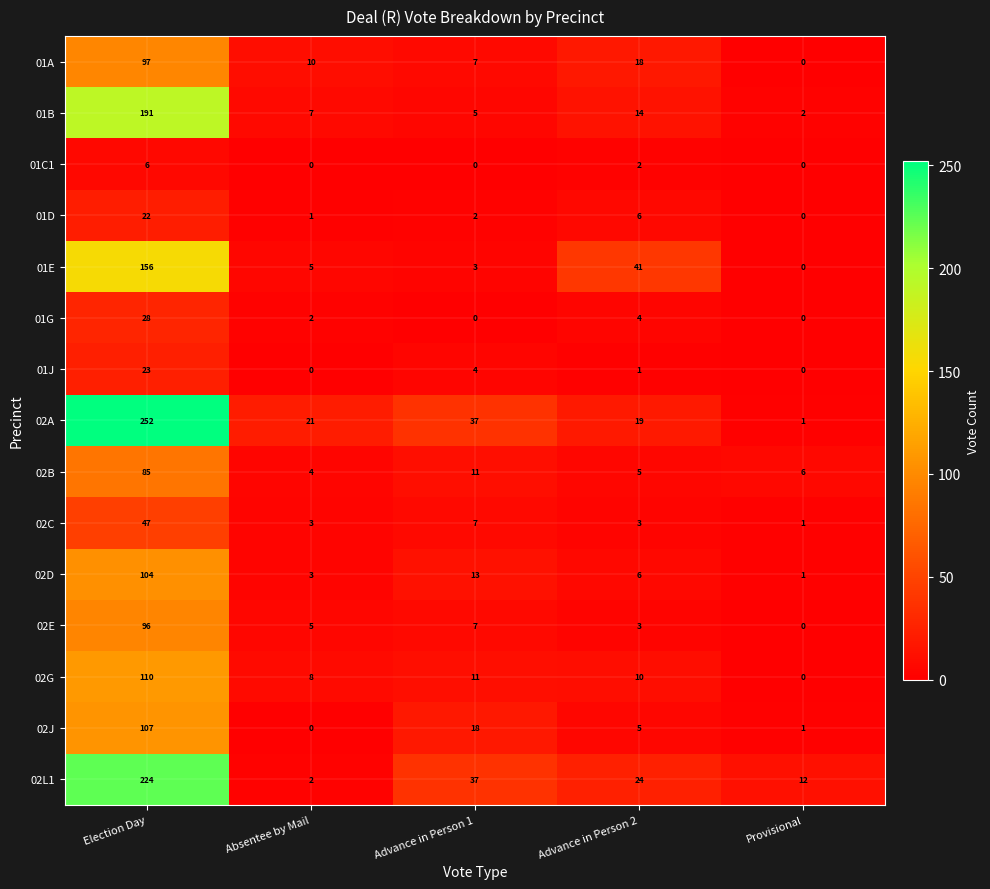

Which series has the largest total across all categories?

02A